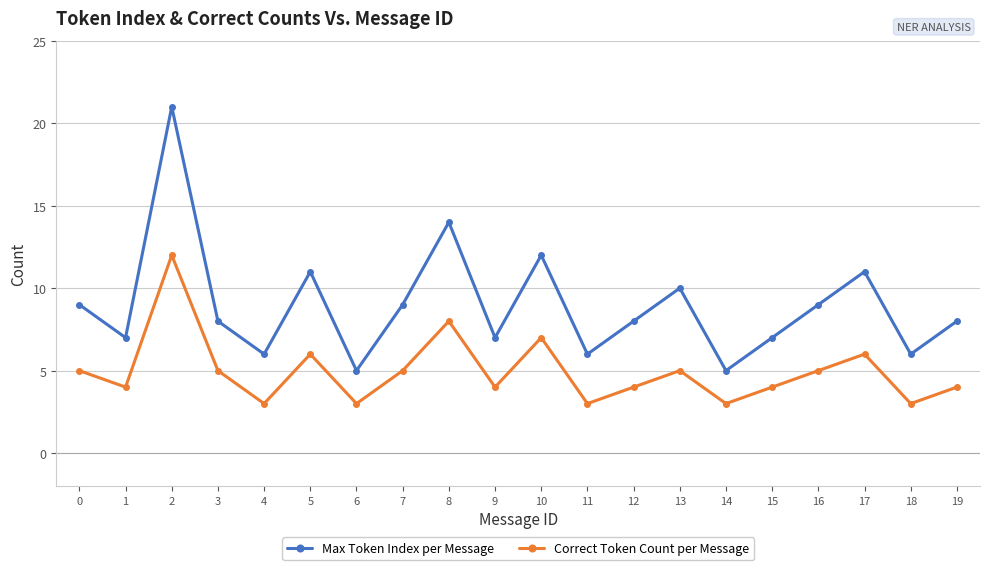

Reading left to right, transcribe all the data shown in this chart.

Max Token Index per Message: 0=9	1=7	2=21	3=8	4=6	5=11	6=5	7=9	8=14	9=7	10=12	11=6	12=8	13=10	14=5	15=7	16=9	17=11	18=6	19=8
Correct Token Count per Message: 0=5	1=4	2=12	3=5	4=3	5=6	6=3	7=5	8=8	9=4	10=7	11=3	12=4	13=5	14=3	15=4	16=5	17=6	18=3	19=4